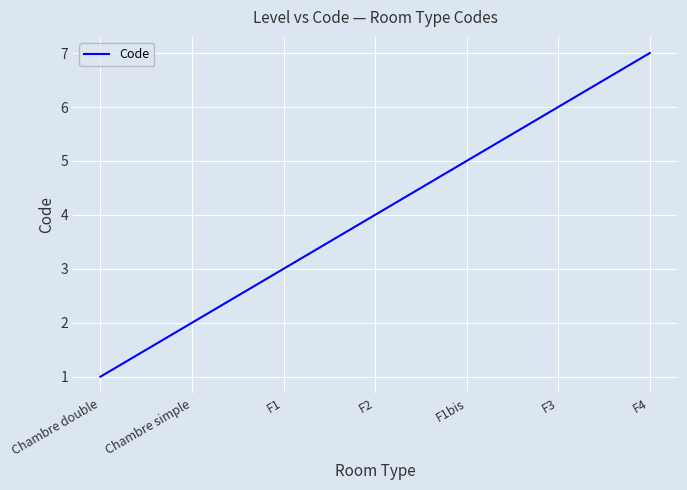

Rank the categories by value from highest to lowest.

F4, F3, F1bis, F2, F1, Chambre simple, Chambre double